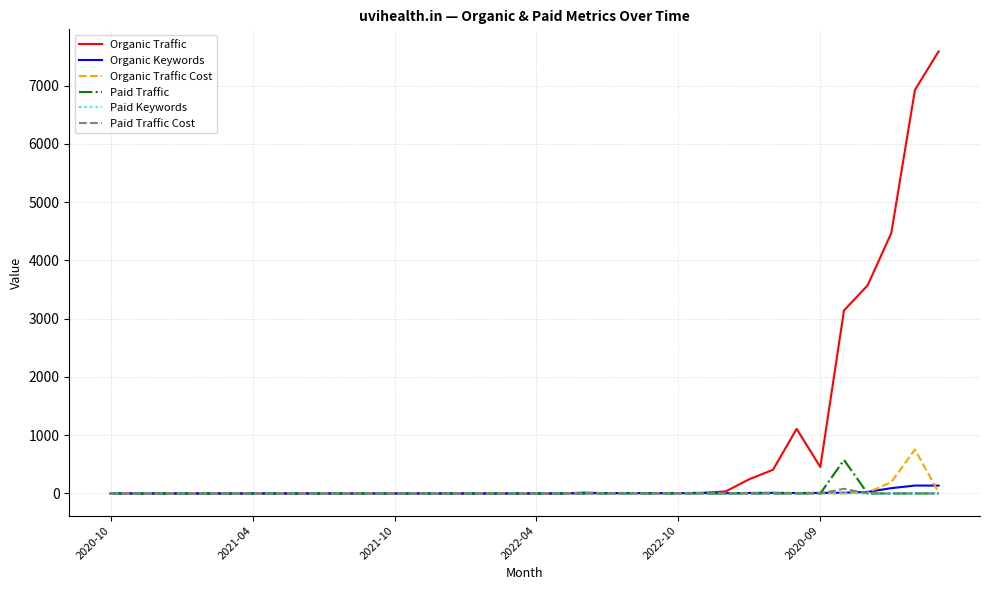

What is the maximum value for Organic Traffic Cost?

754